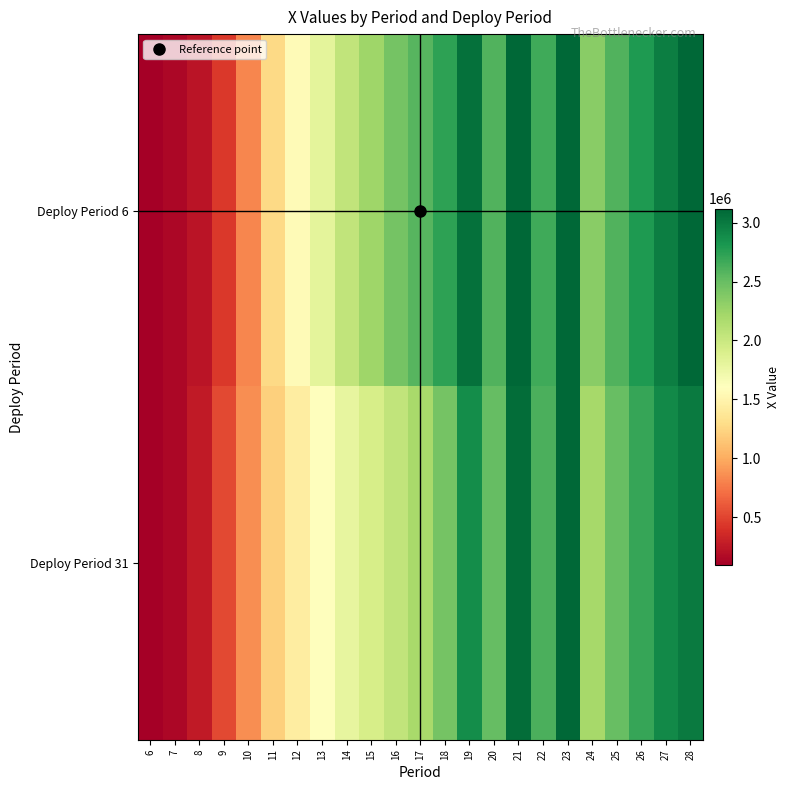

List the series in order of their peak value, lowest first.

Deploy Period 6, Deploy Period 31